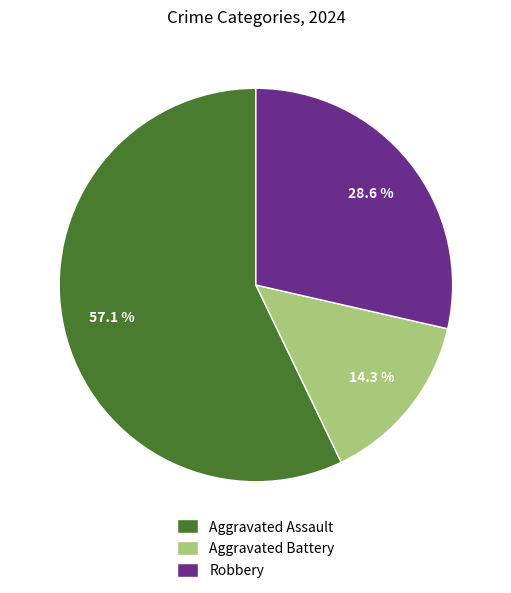

Does Robbery represent more than half of the total?

No